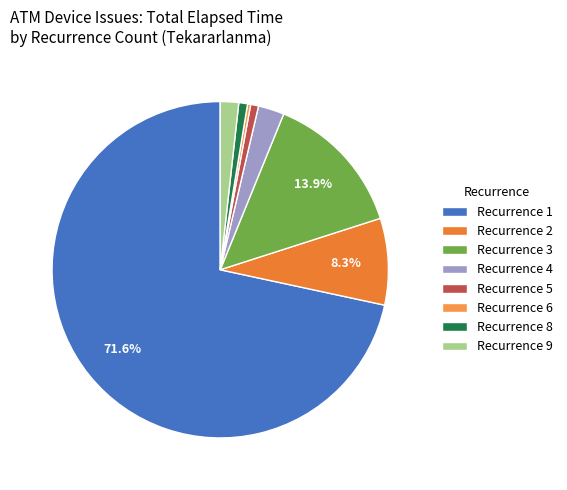

Which category has the biggest portion of the pie?

Recurrence 1